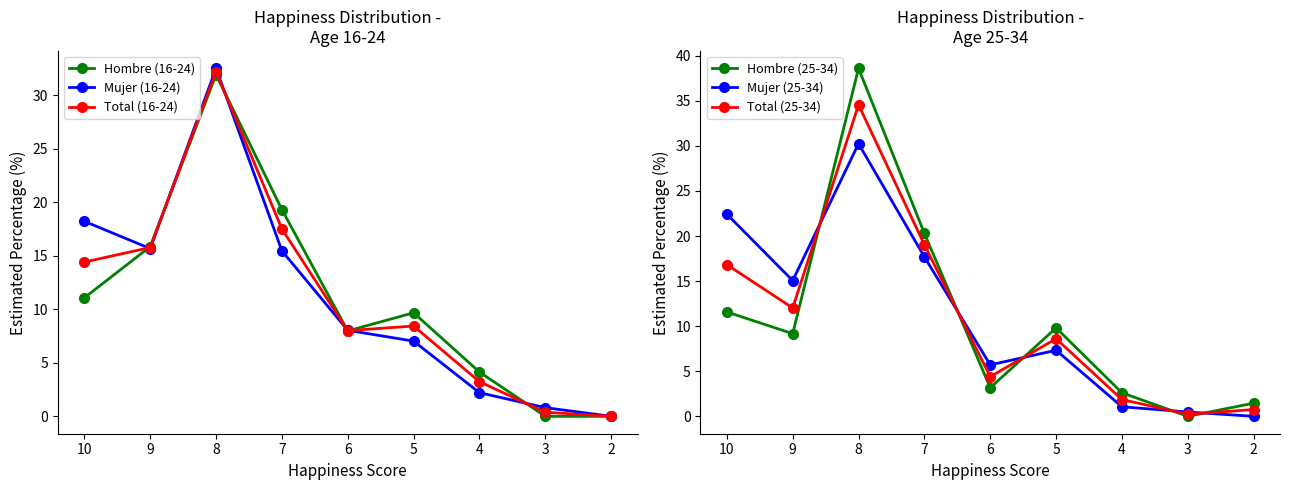

Which series ends up on top after the final intersection of Mujer (16-24) and Total (25-34)?

Total (25-34)